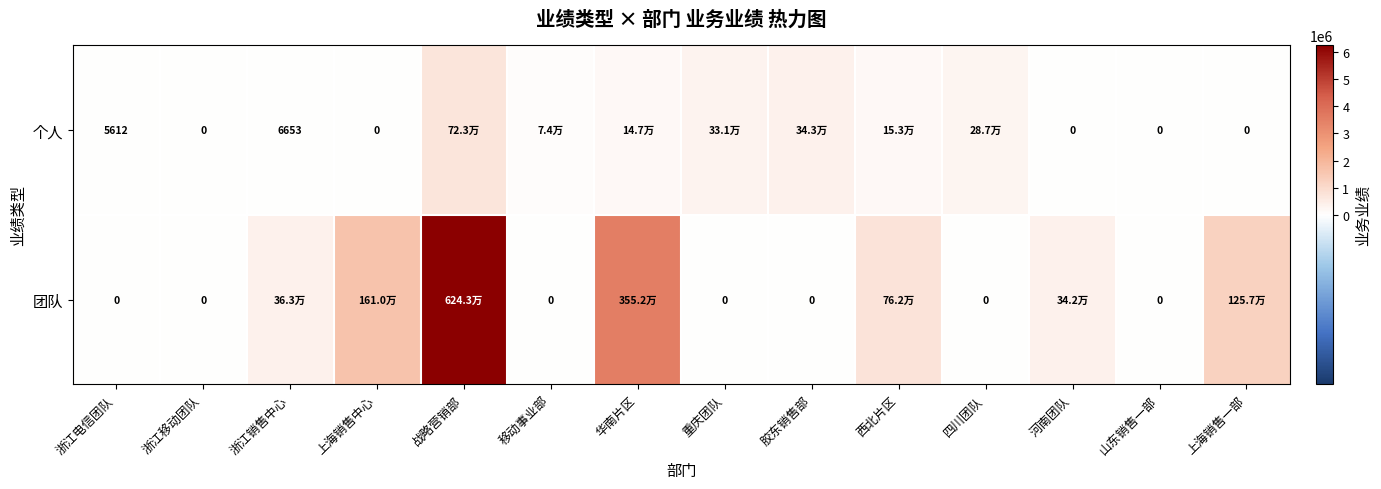

What is the difference between the 团队 values at 河南团队 and 西北片区?

420350.9